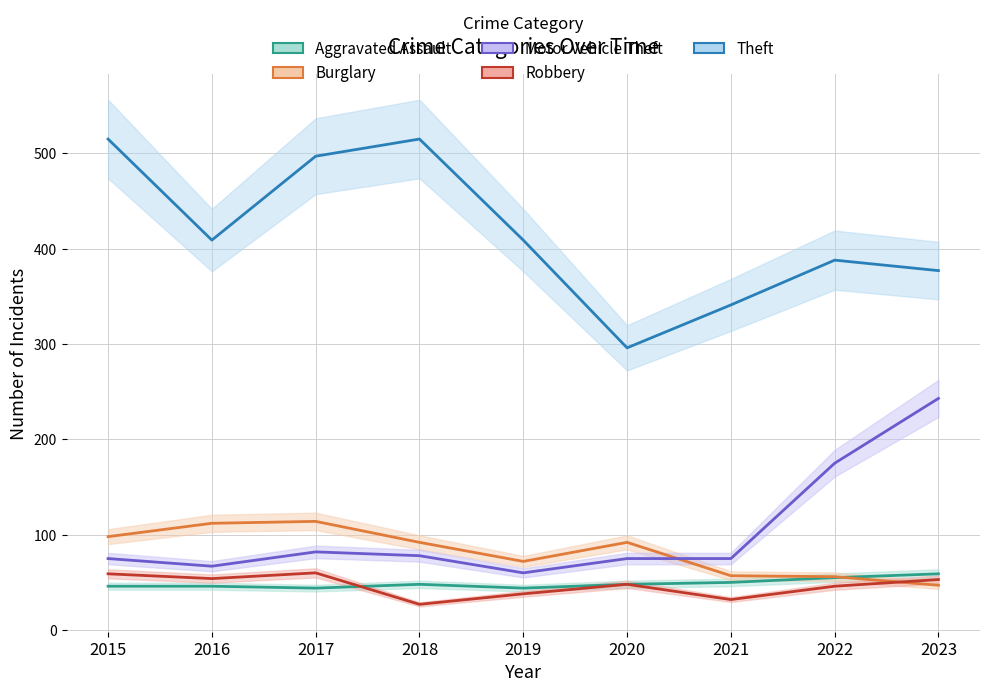

What is the average value of the Robbery series?

46